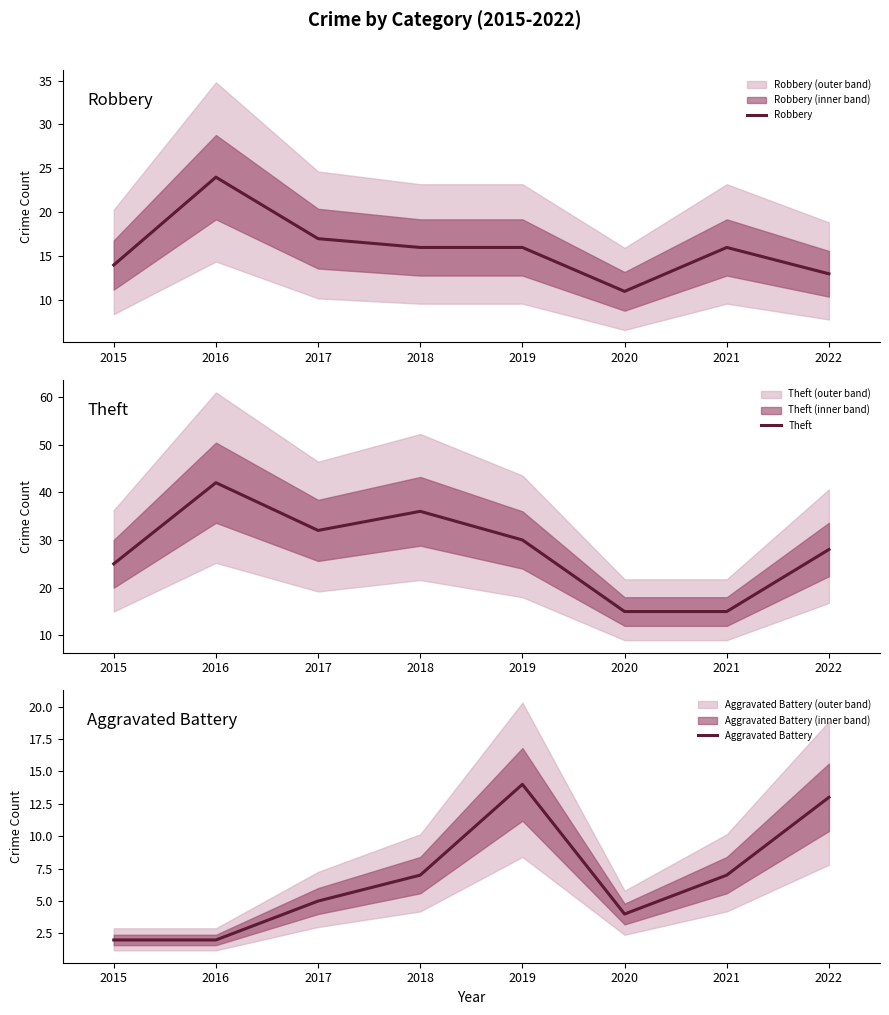

Which series changed the most between 2016 and 2017?

Theft